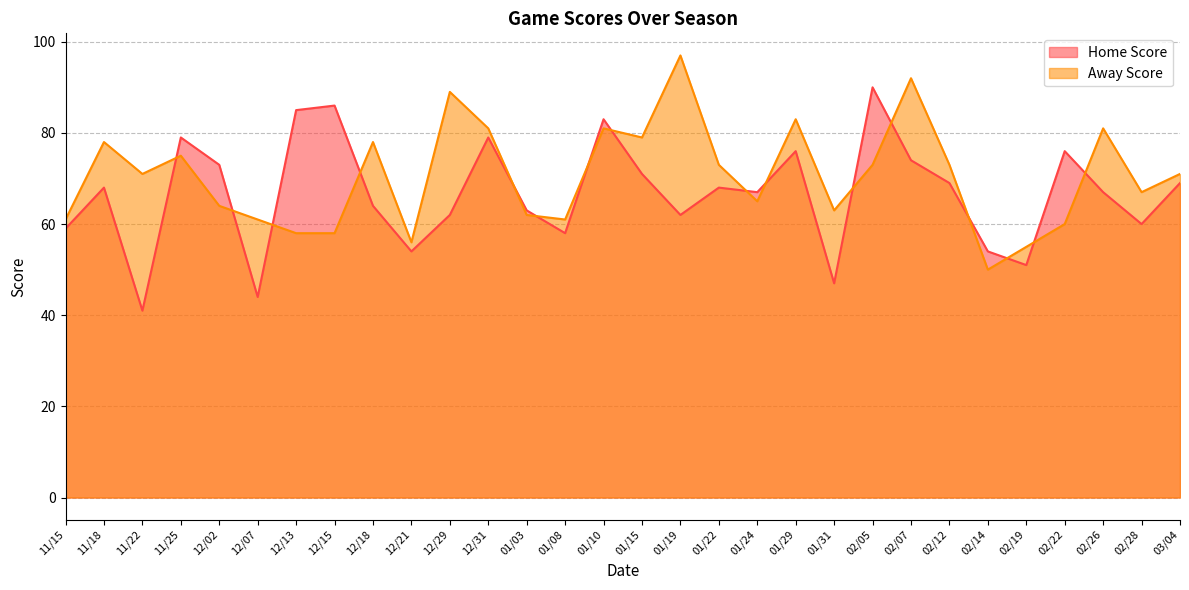

Reading left to right, extract all data points from this chart.

Home Score: 59	68	41	79	73	44	85	86	64	54	62	79	63	58	83	71	62	68	67	76	47	90	74	69	54	51	76	67	60	69
Away Score: 61	78	71	75	64	61	58	58	78	56	89	81	62	61	81	79	97	73	65	83	63	73	92	73	50	55	60	81	67	71